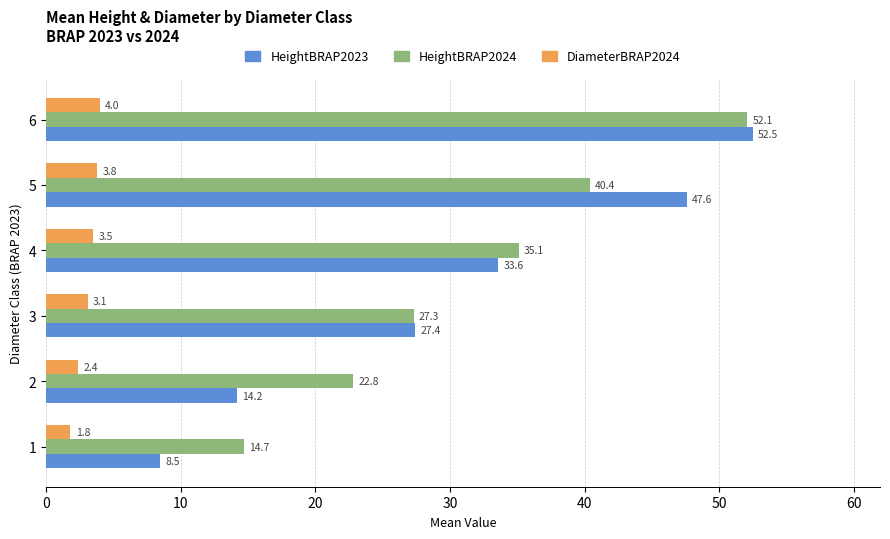

At how many categories does at least one series exceed 15?

5